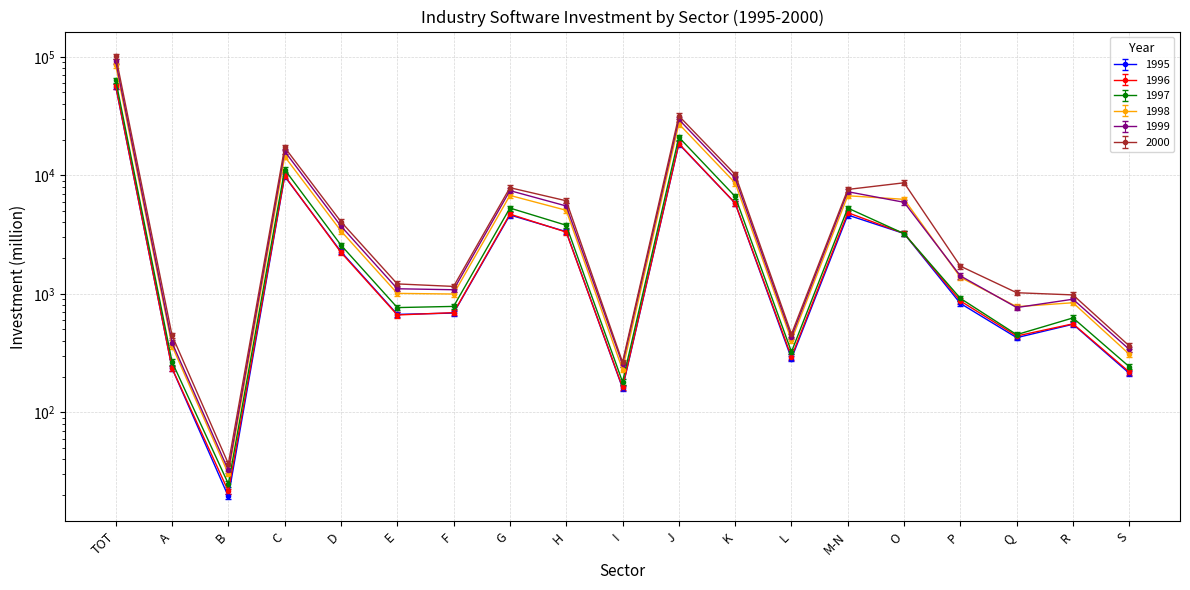

What are all the series names shown in the legend?

1995, 1996, 1997, 1998, 1999, 2000